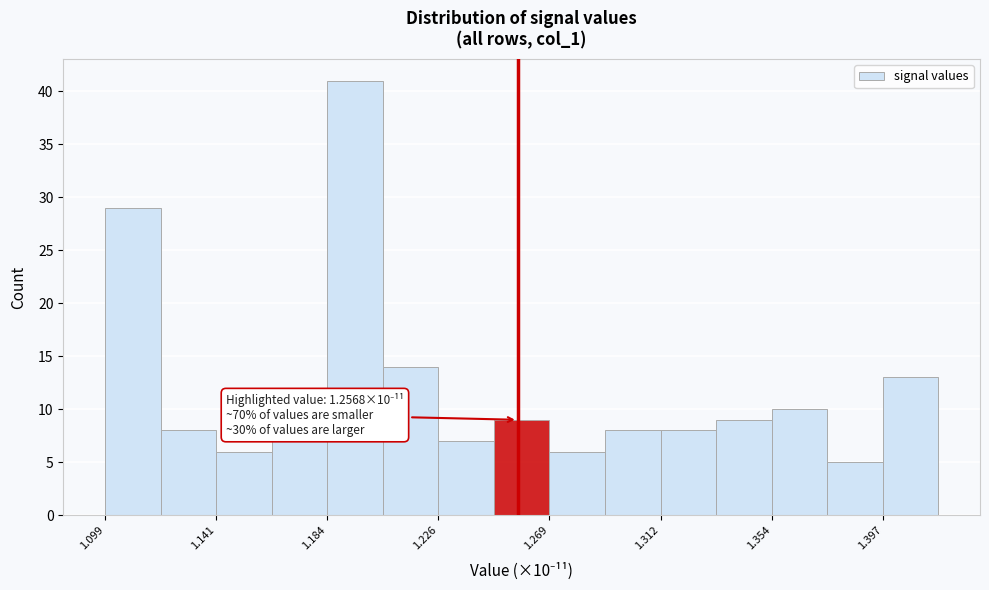

Over which range of the x-axis is the bar tallest?

1.185 to 1.205